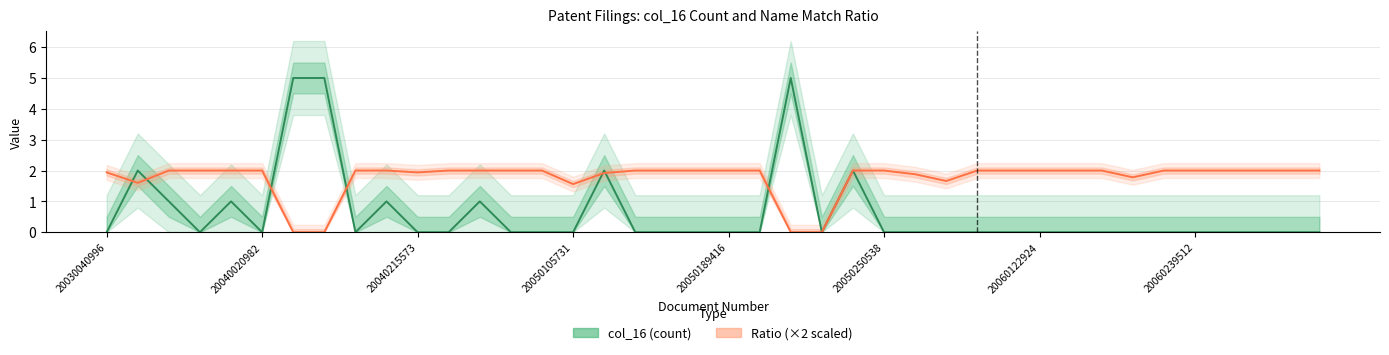

How many categories are shown in the chart?

40